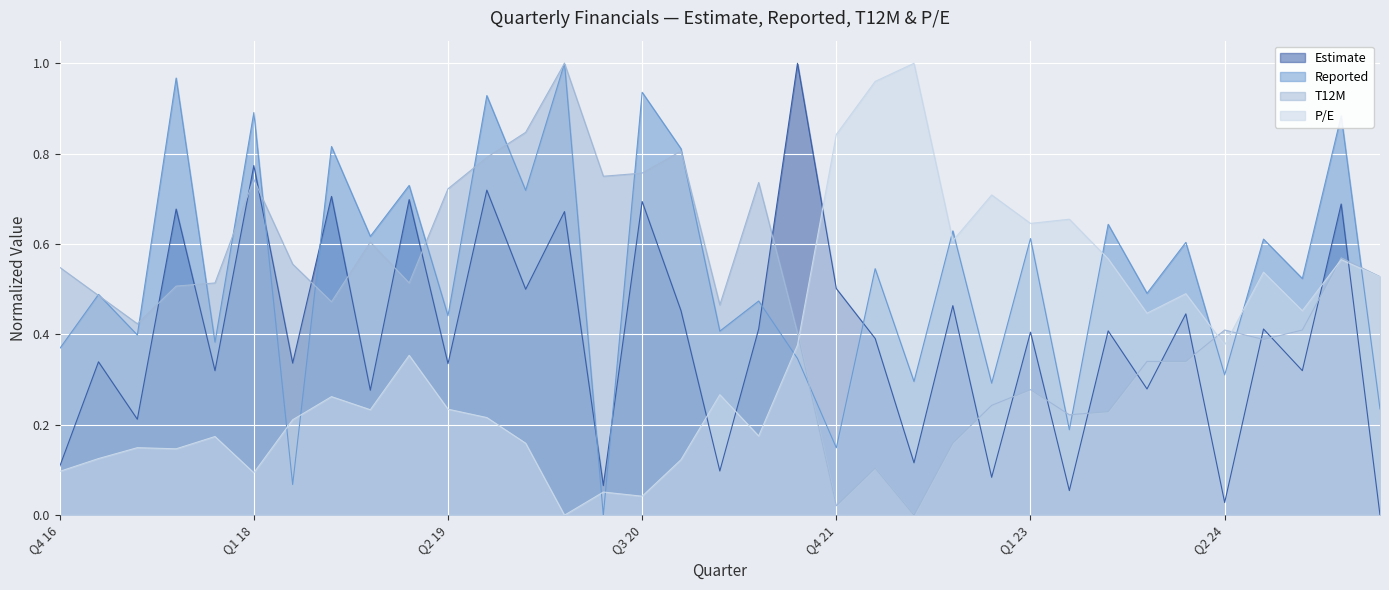

Rank the series at Q1 22 from lowest to highest value.

T12M, Estimate, Reported, P/E